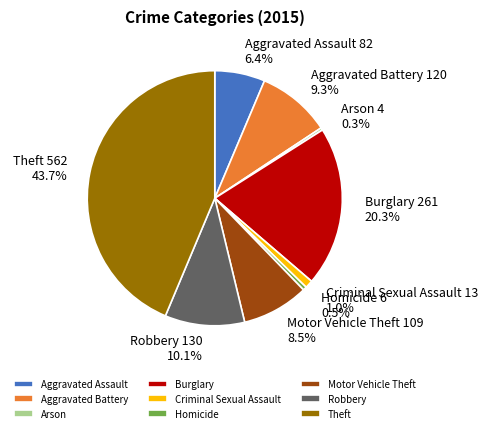

What percentage is the Aggravated Assault slice, to the nearest percent?

6%